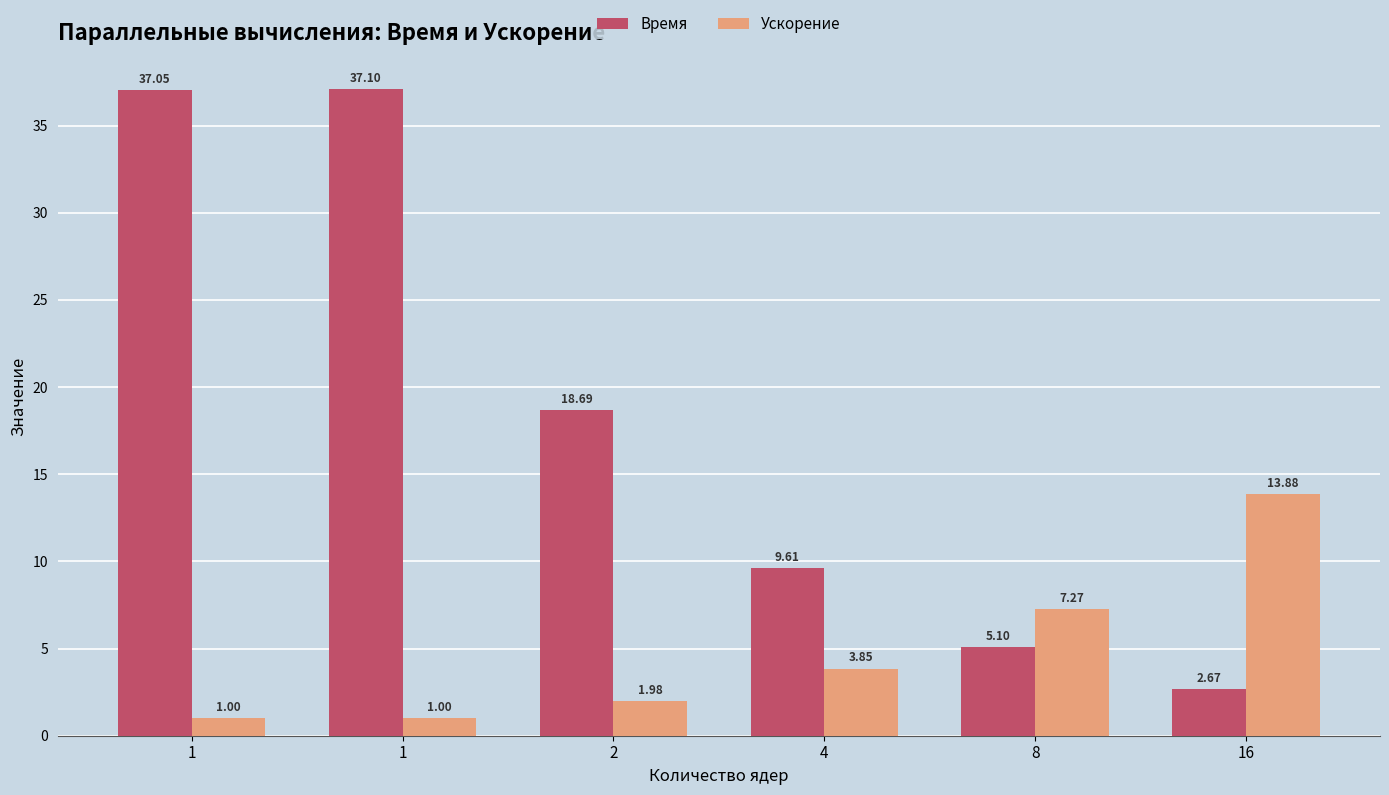

How many data points in Ускорение are above 3?

3